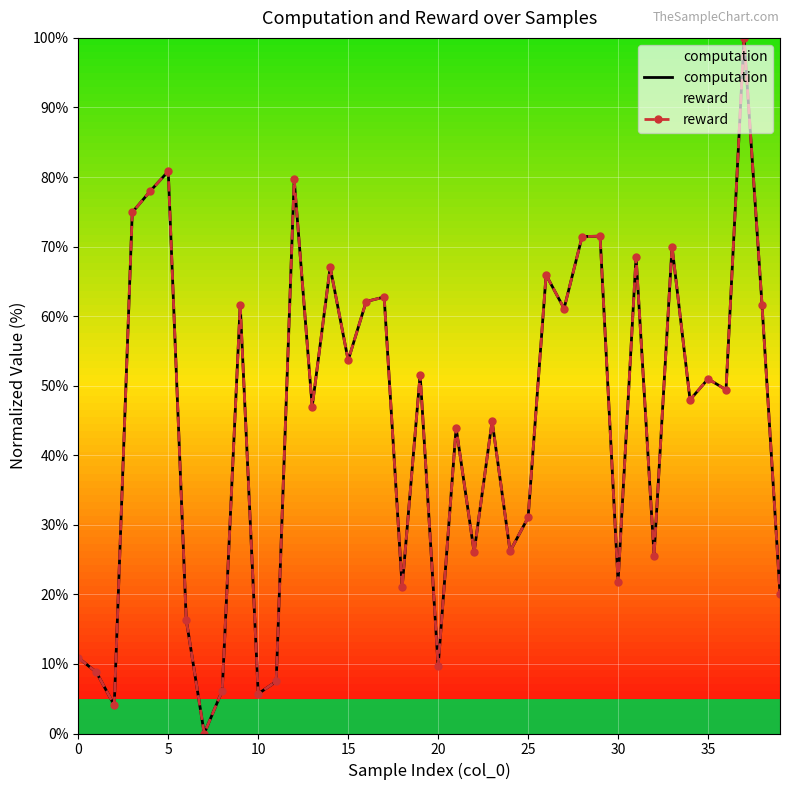

What is the maximum value shown in the chart?

100.0